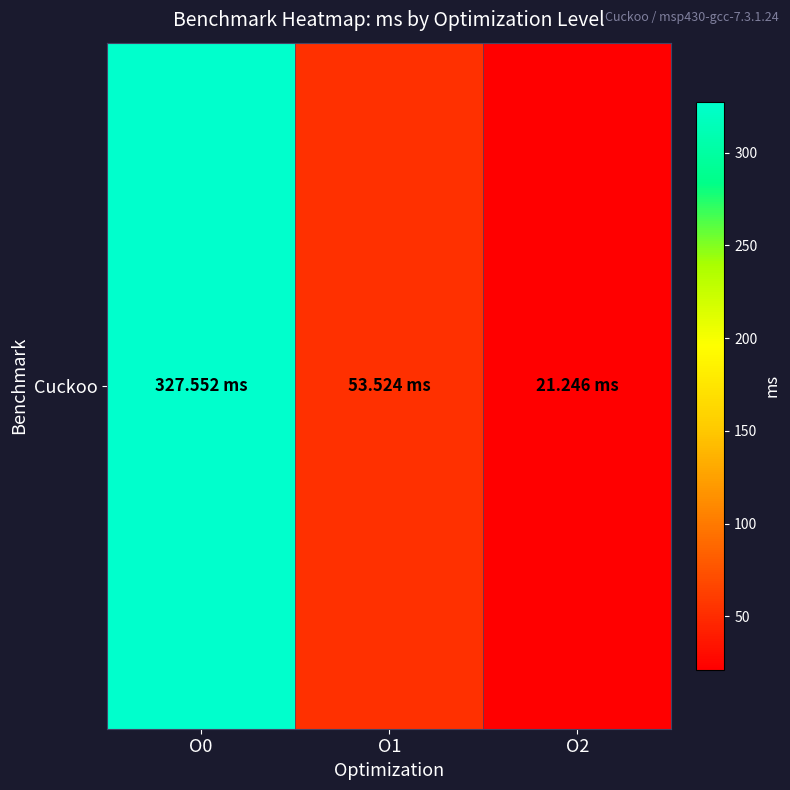

Which label corresponds to the largest value in the chart?

O0